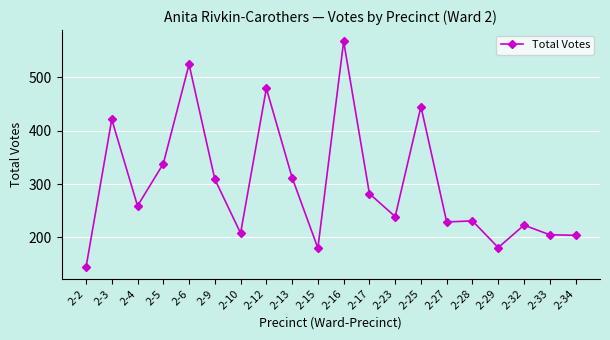

At which label is the value closest to 355?

2-5